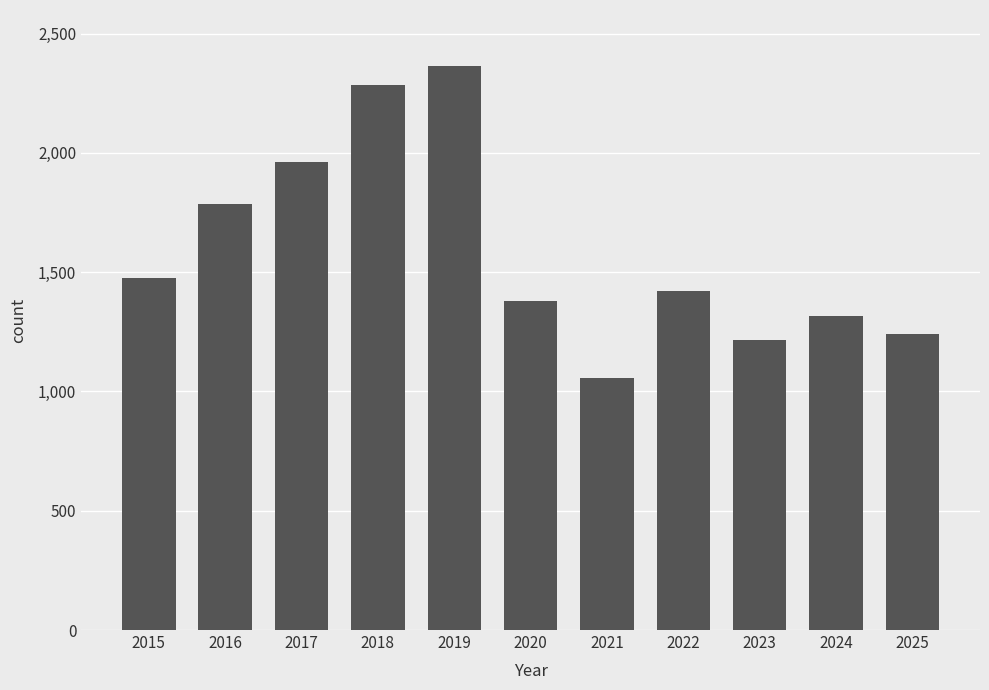

What is the approximate value at 2022, to the nearest 100?

1400